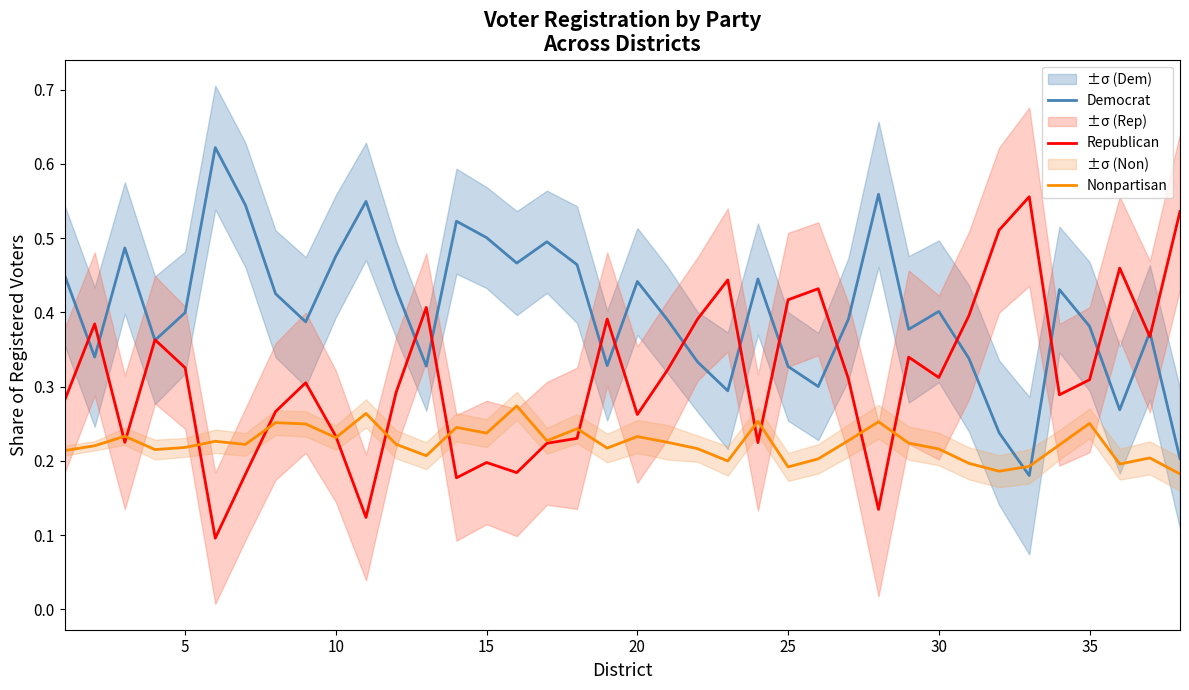

How many intersections are there between Democrat and Nonpartisan?

2